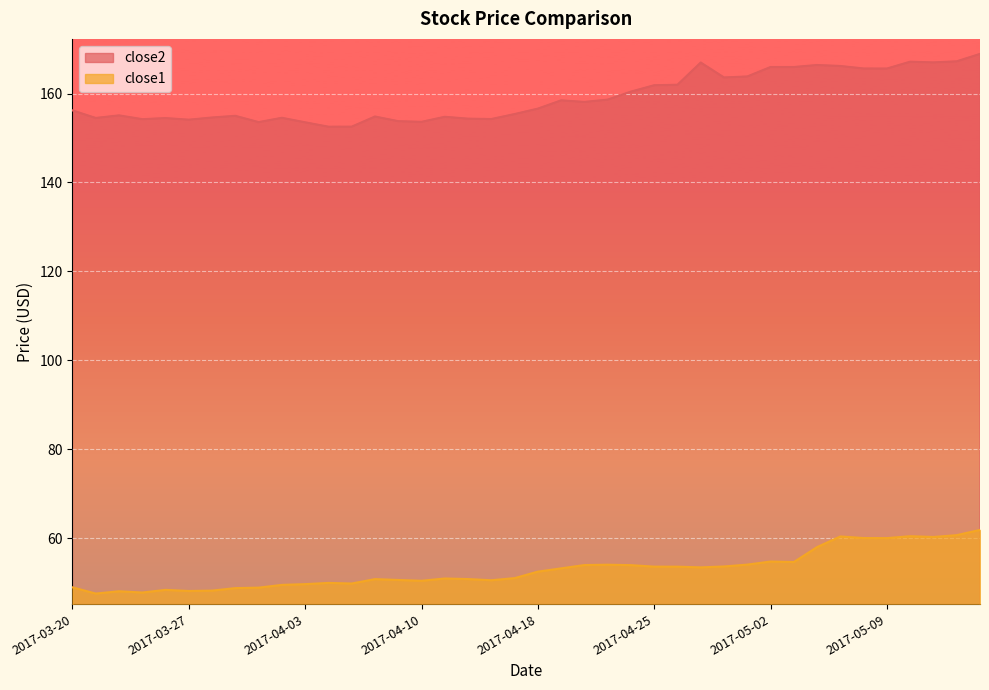

Where does the close1 series first go above 52?

2017-04-18